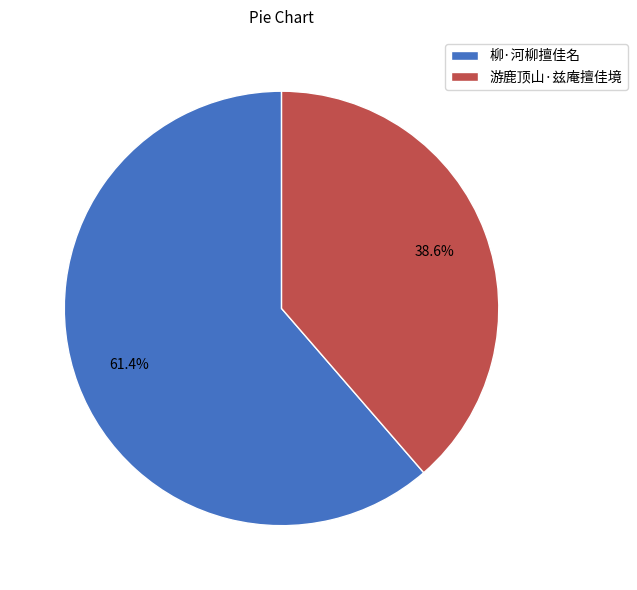

How many slices are in this pie chart?

2